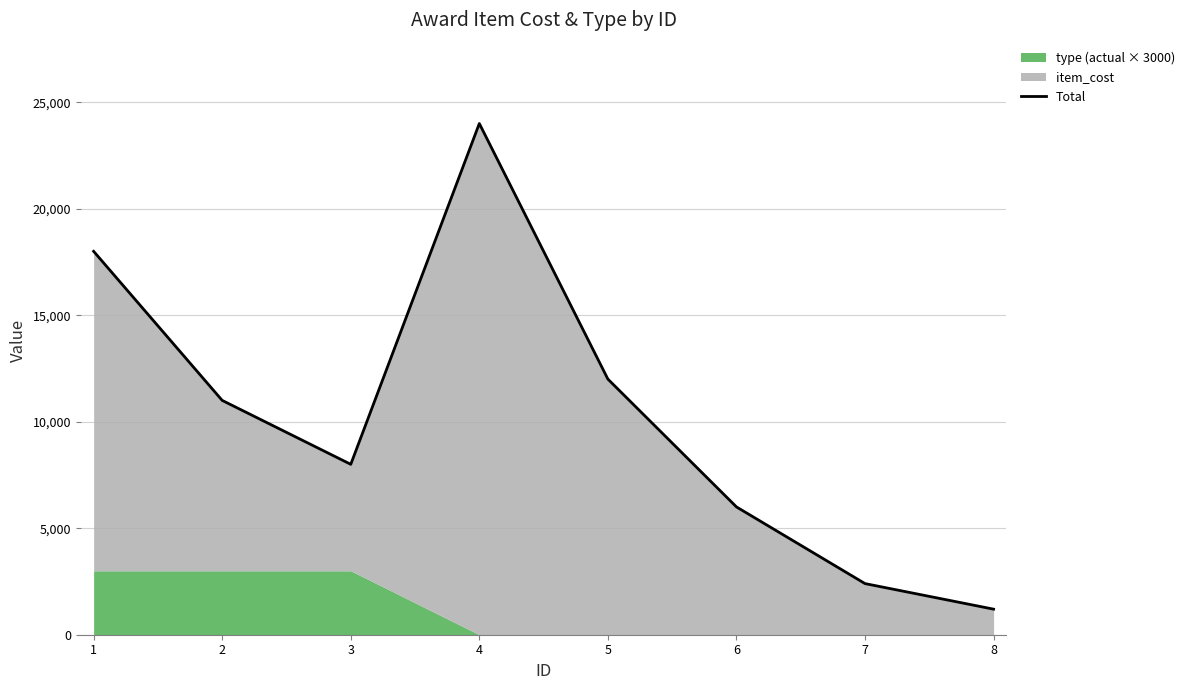

What is the difference between the values at 4 and 7?

21600